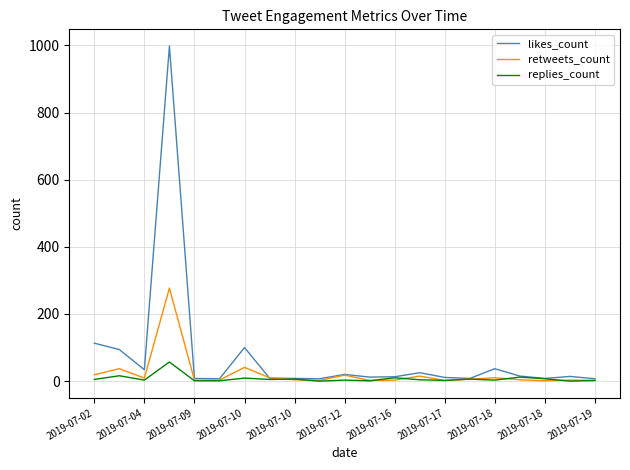

Which series has the largest range (max minus min)?

likes_count